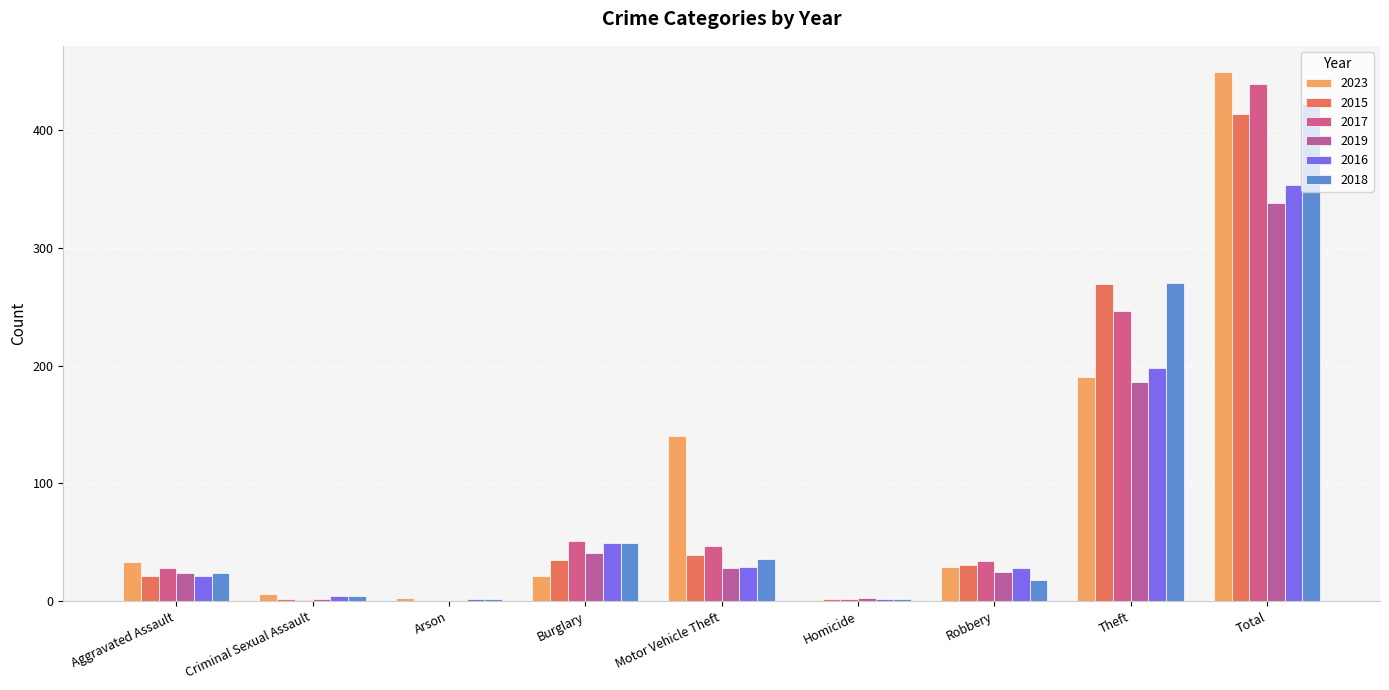

The 2015 series shows 51 at Robbery. True or false?

False